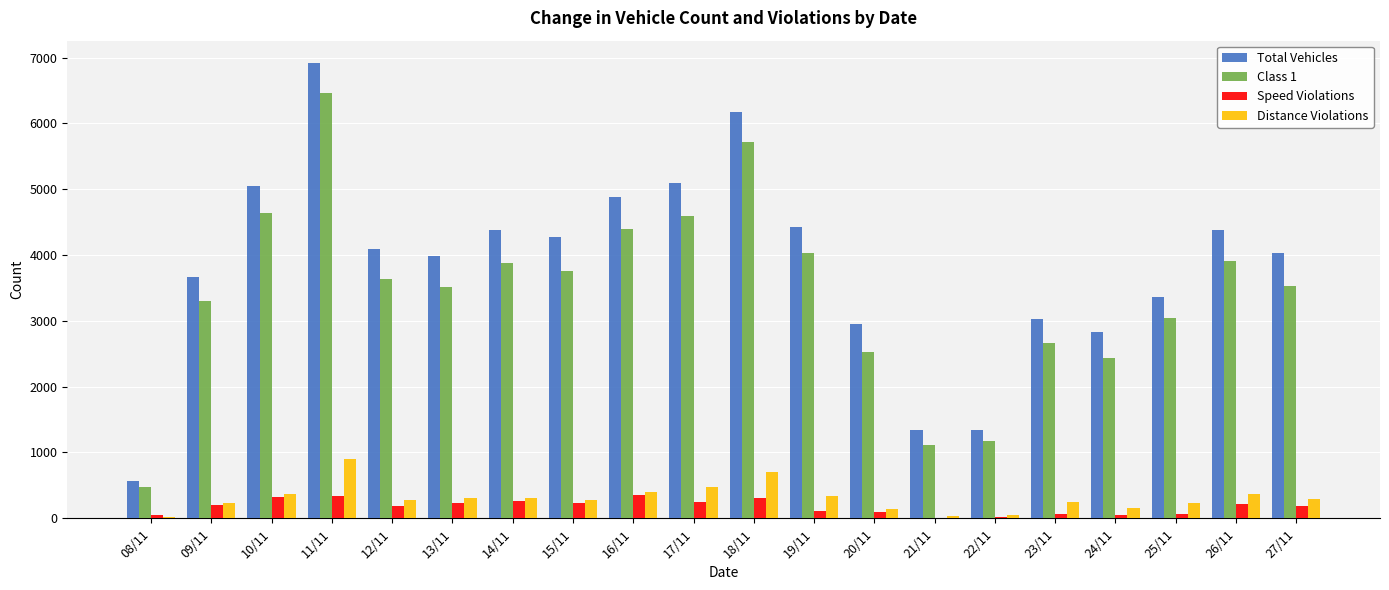

Which label corresponds to the largest value in the chart?

11/11